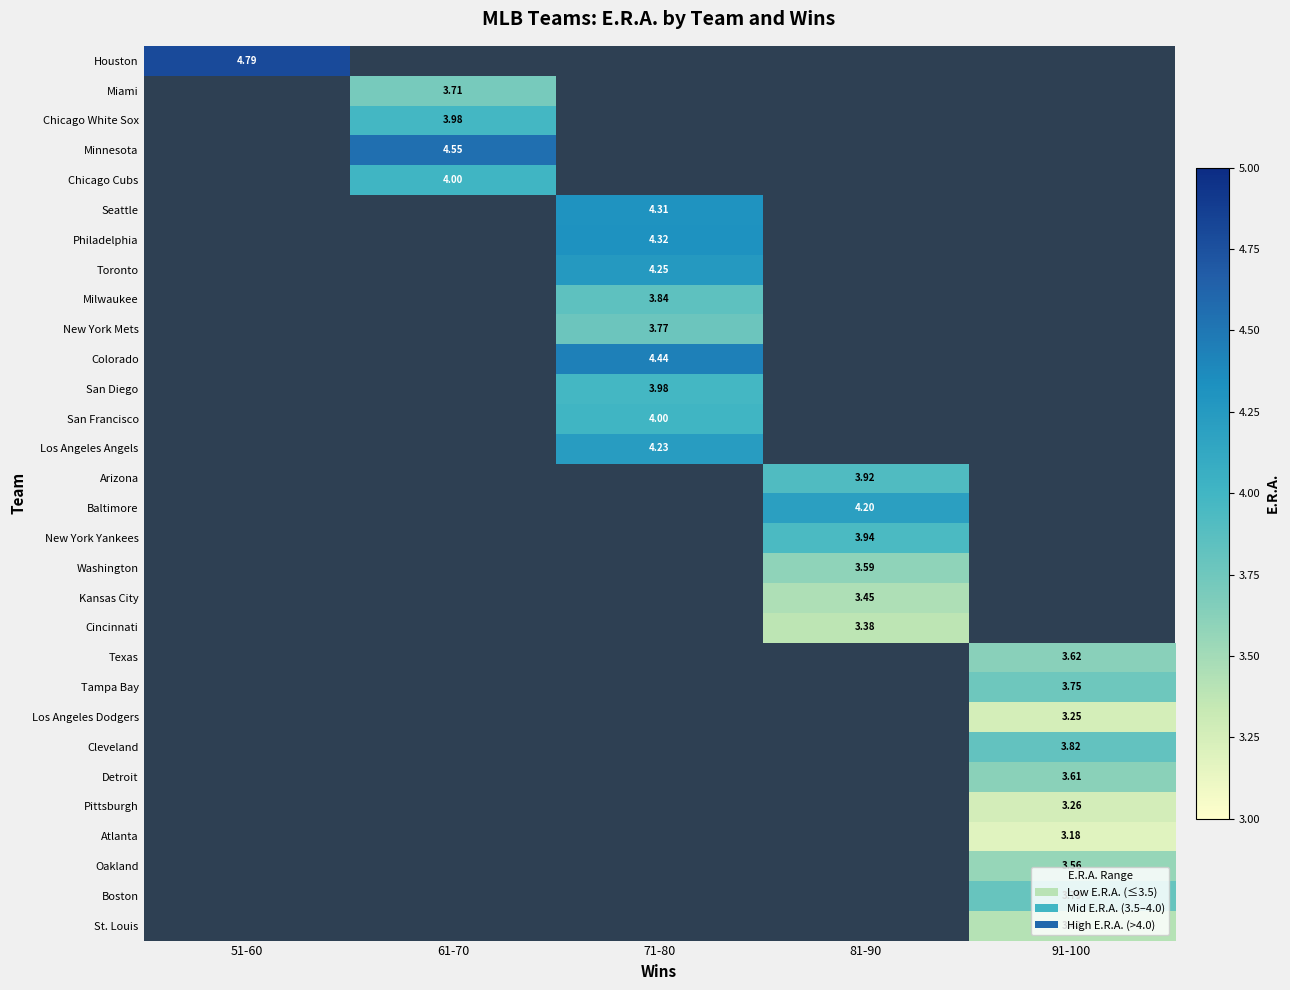

At how many categories does at least one series exceed 3?

5